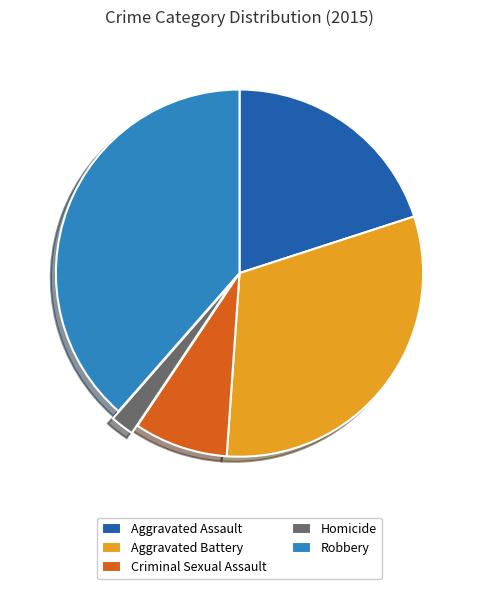

Count the number of slices in the pie.

5